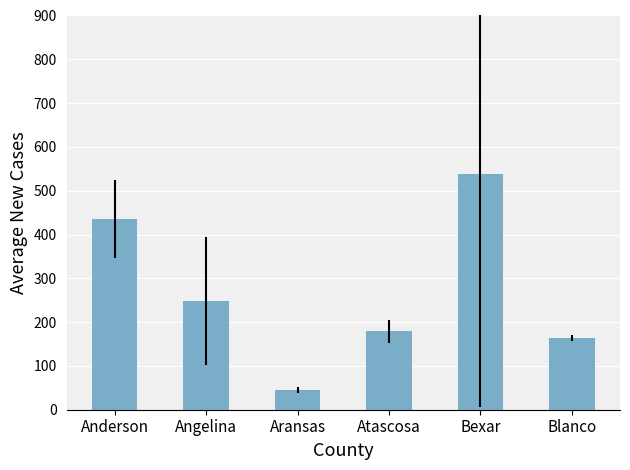

True or false: the data shows 271 at Atascosa.

False